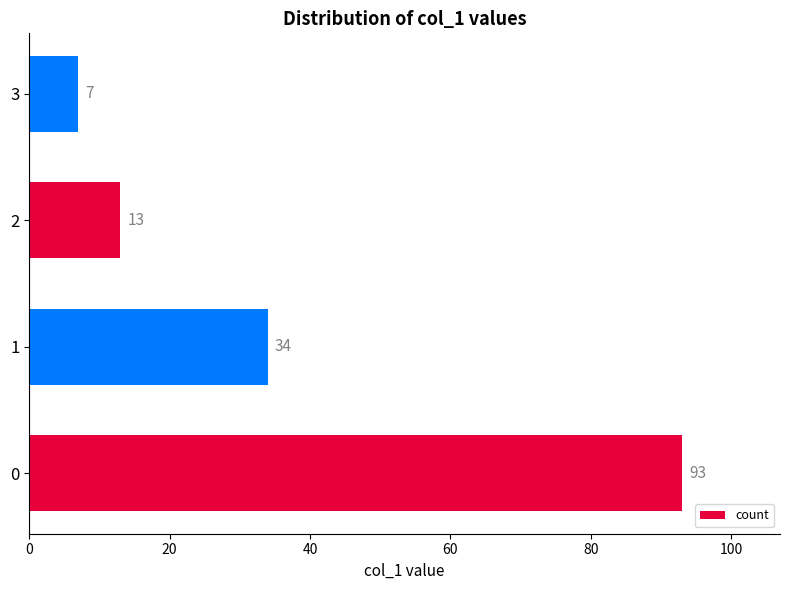

What is the greatest value displayed?

93